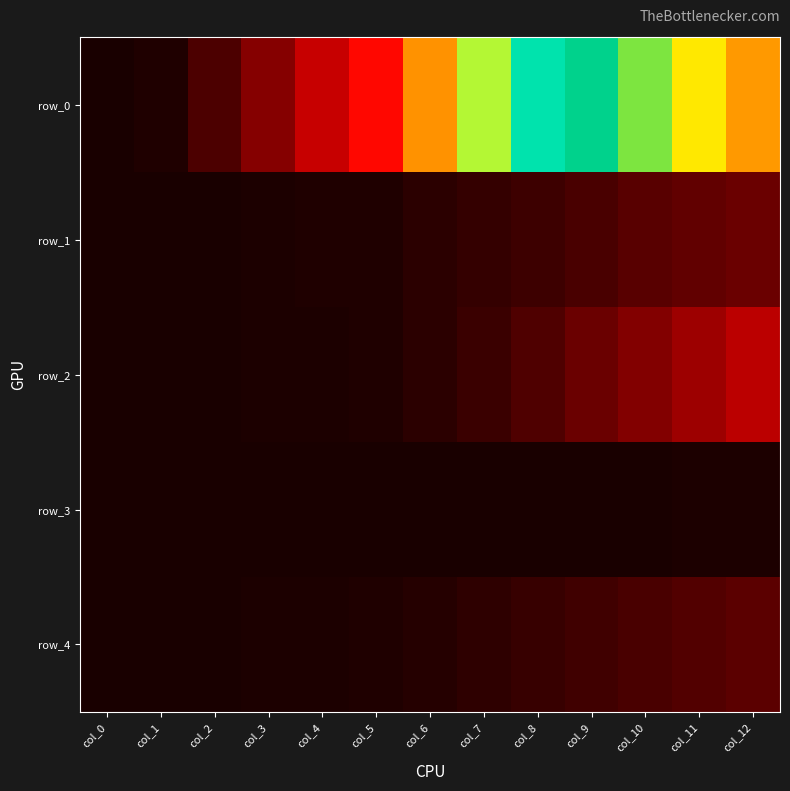

What is the total value across all series at col_4?

0.5